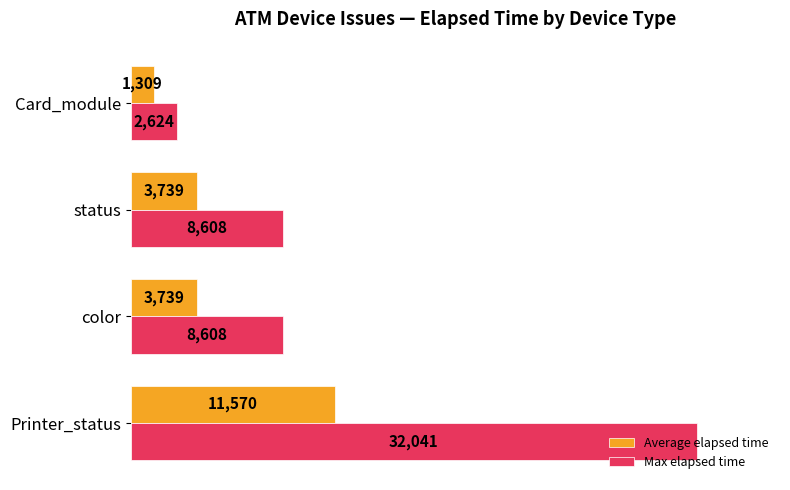

What is the difference between the maximum and second lowest values in the Max elapsed time series?

23433